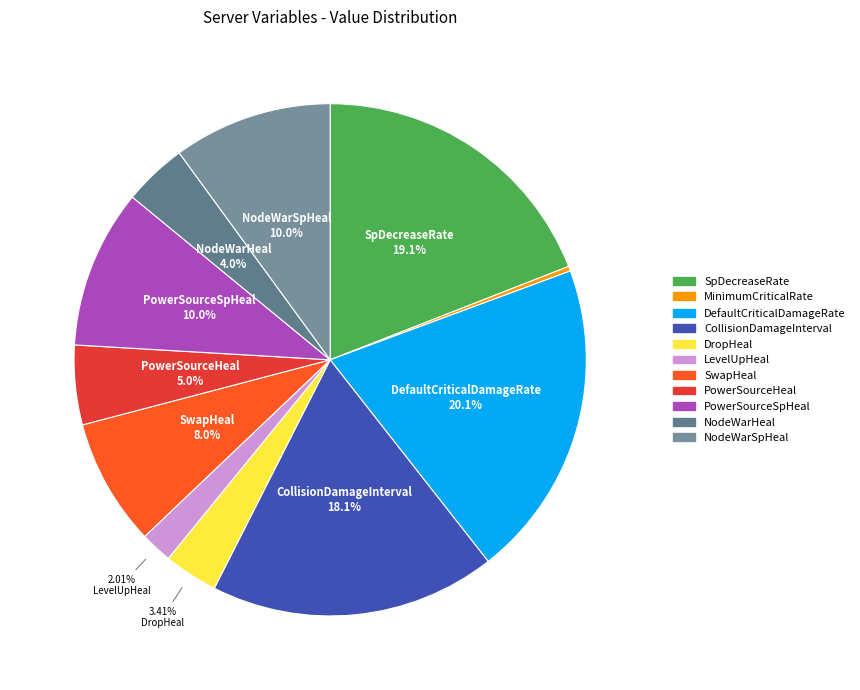

True or false: PowerSourceHeal accounts for 1% of the total.

False